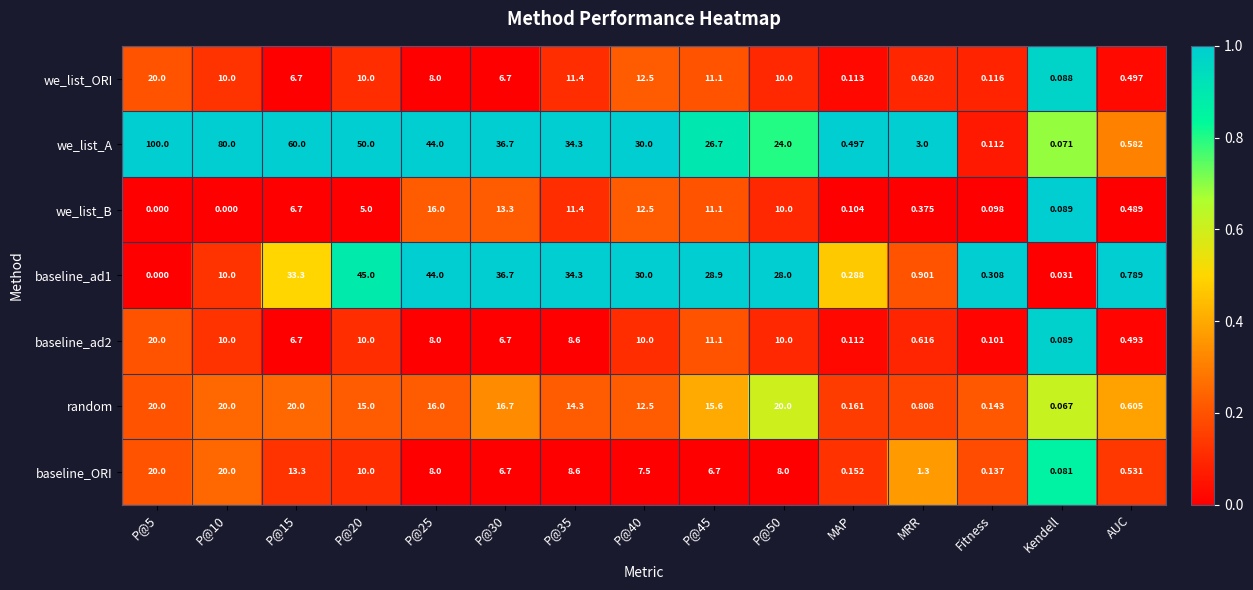

At which label does we_list_ORI reach its minimum?

Kendell